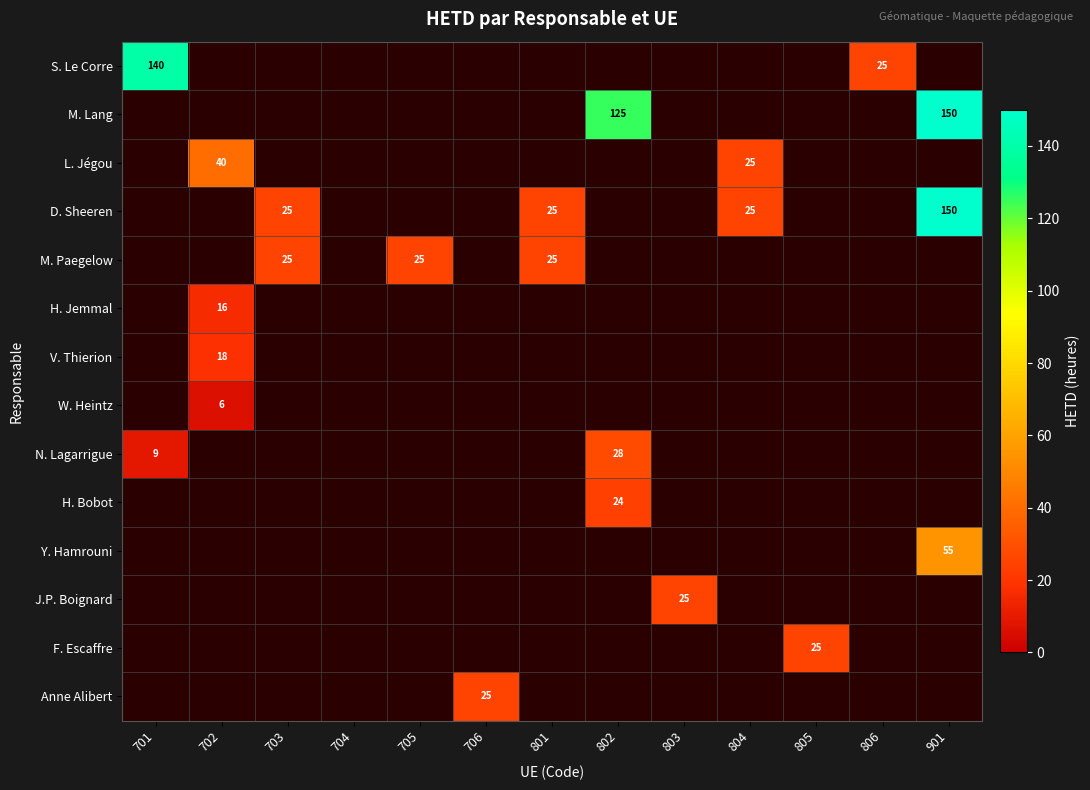

Rank the series at 805 from highest to lowest value.

S. Le Corre, M. Lang, L. Jégou, D. Sheeren, M. Paegelow, H. Jemmal, V. Thierion, W. Heintz, N. Lagarrigue, H. Bobot, Y. Hamrouni, J.P. Boignard, F. Escaffre, Anne Alibert